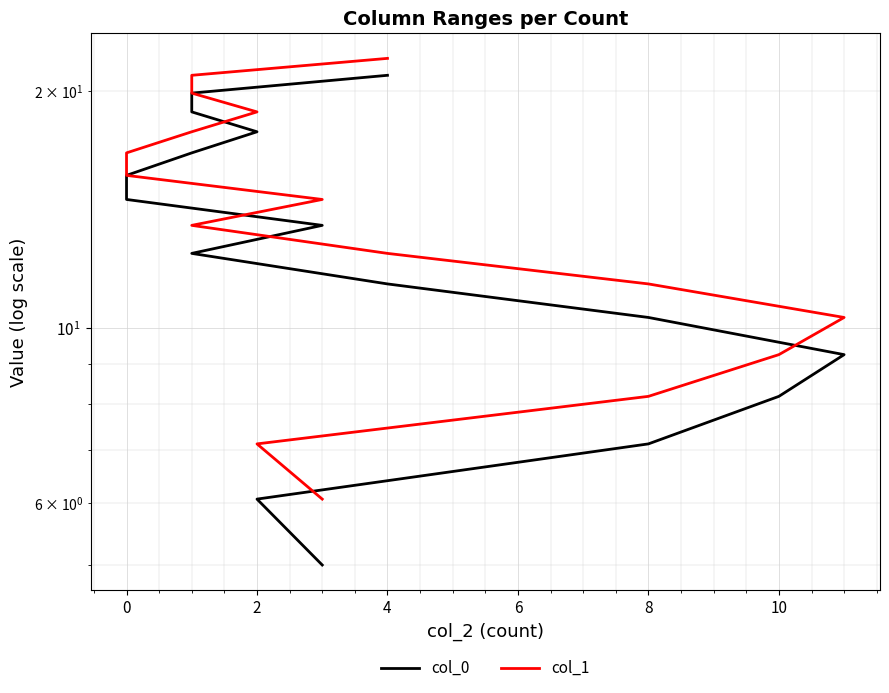

True or false: col_0 and col_1 cross at least once.

False